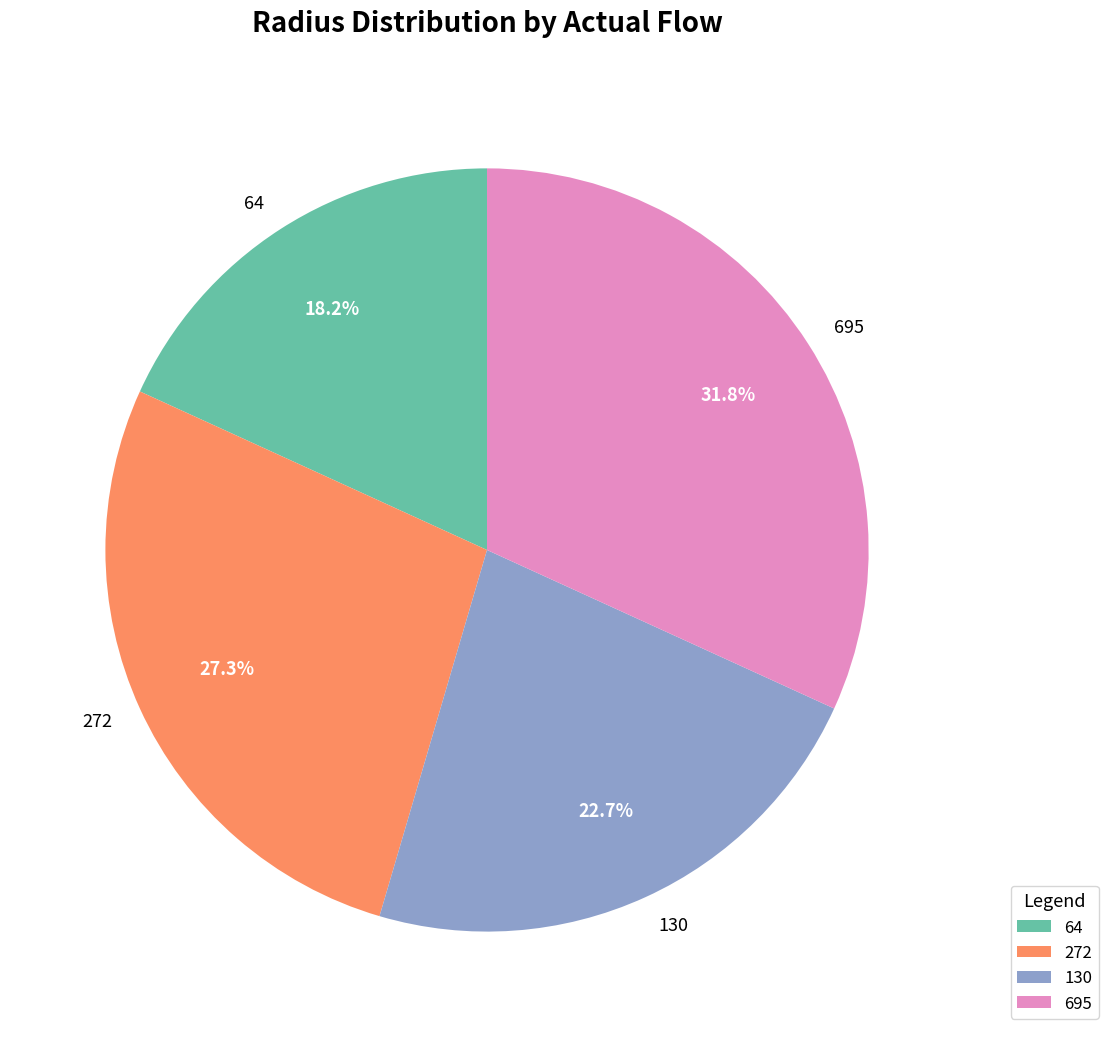

Is 695 the majority of the pie?

No